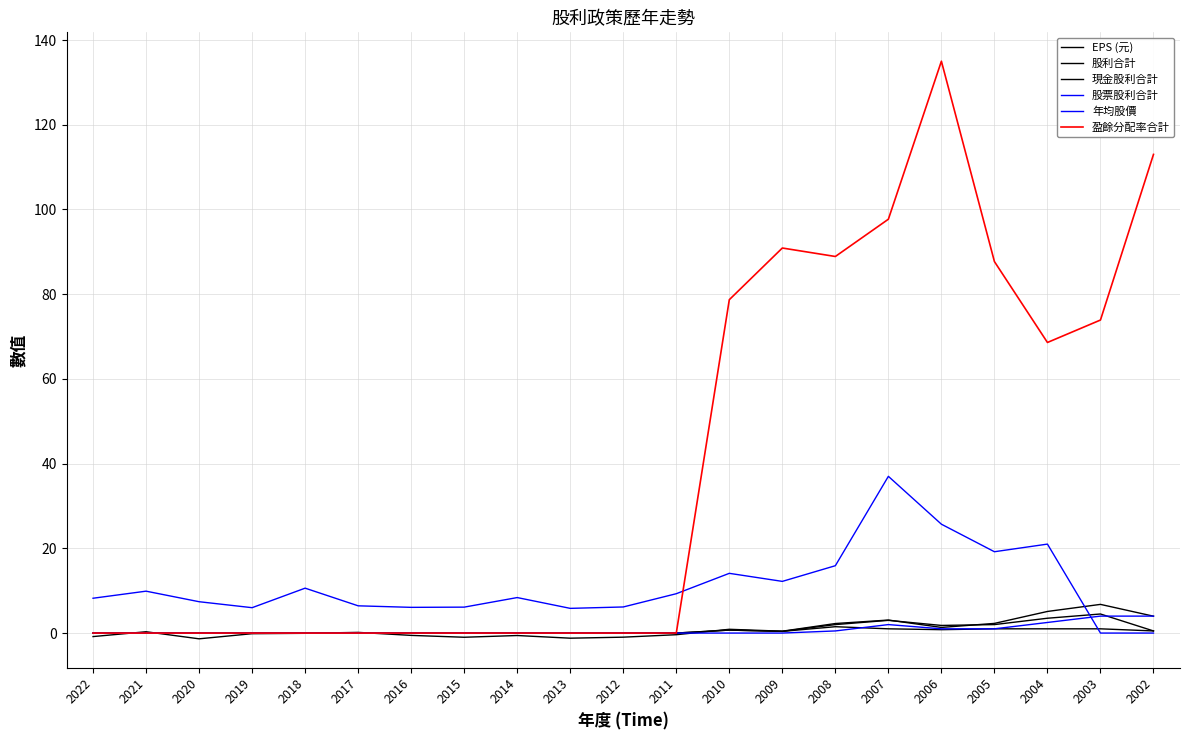

Where is the first local minimum for 股利合計?

2009